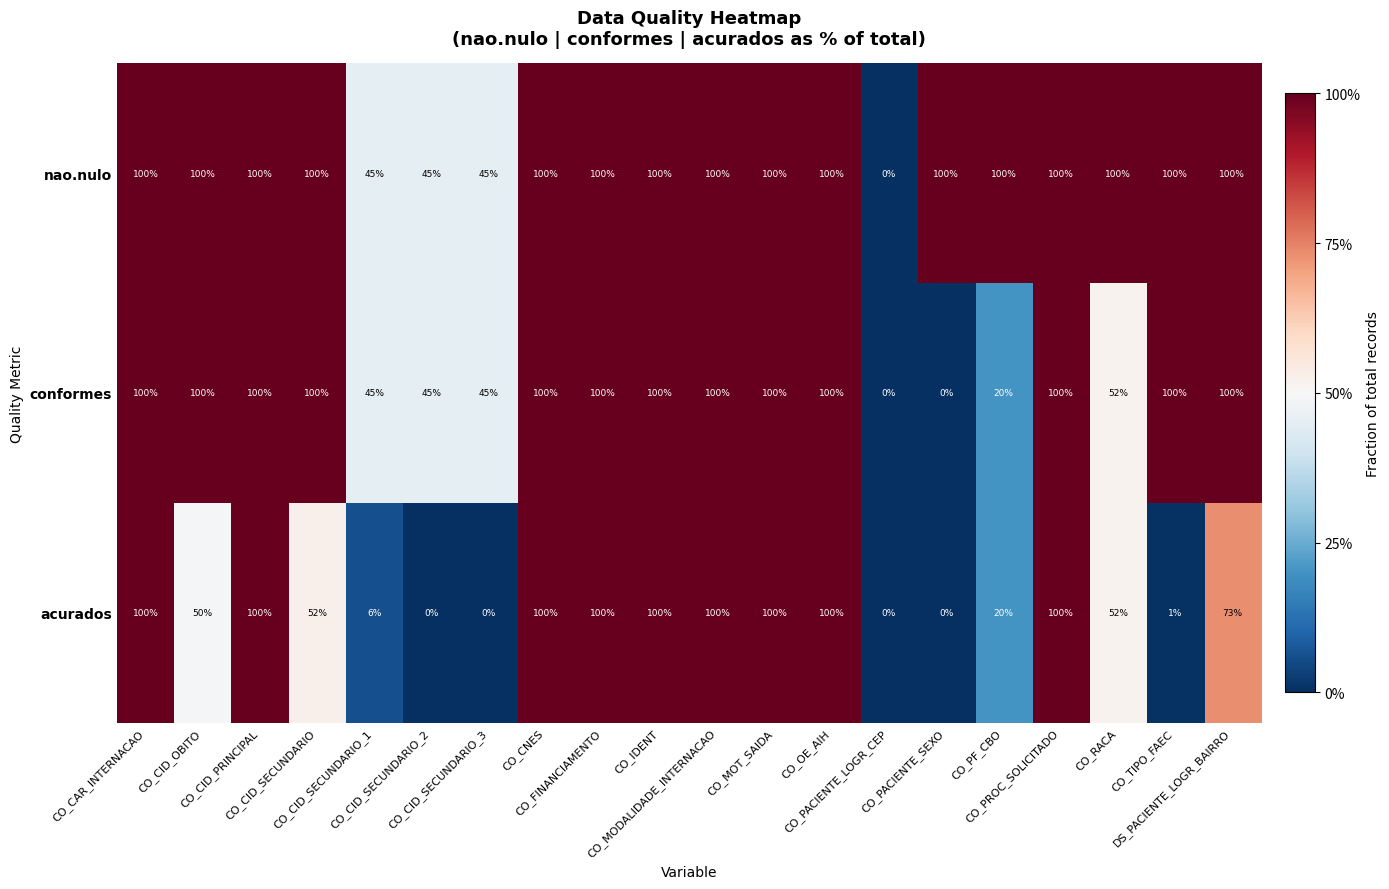

List the series in order of their overall mean, highest first.

nao.nulo, conformes, acurados